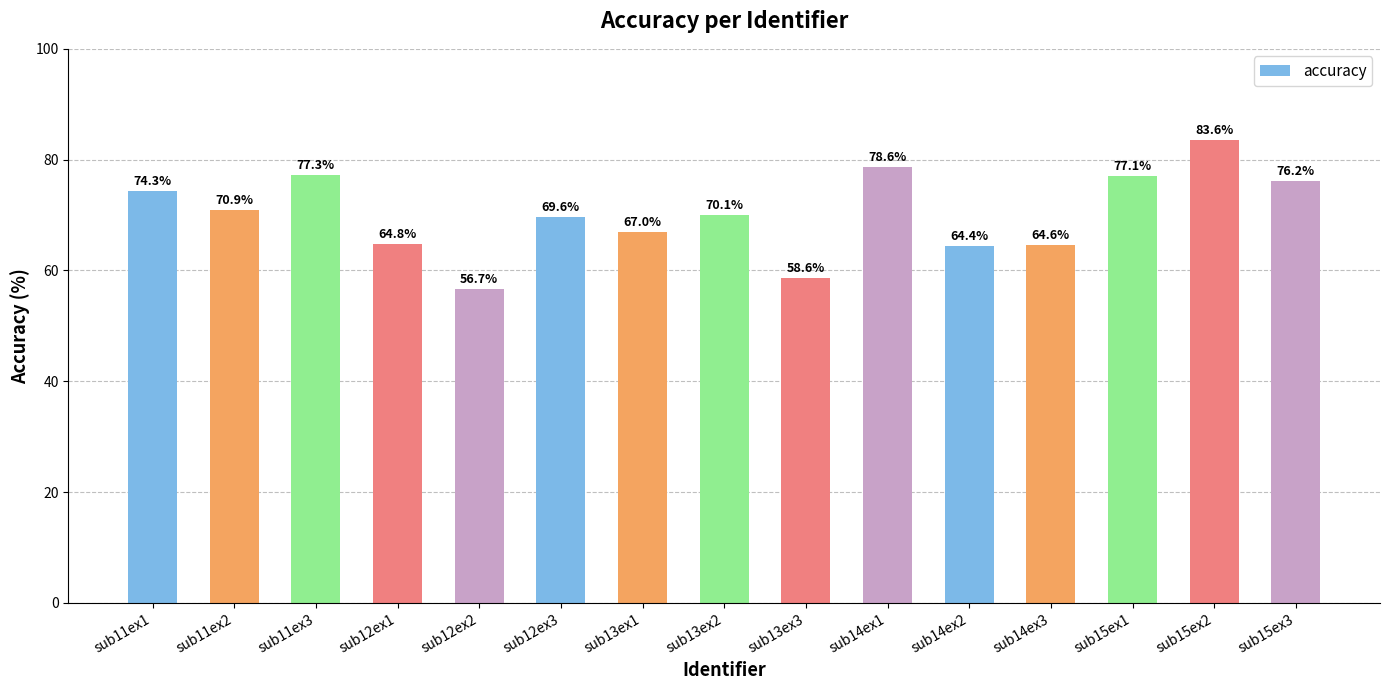

Reading right to left, list all the values displayed in this chart.

sub15ex3=76.2	sub15ex2=83.6	sub15ex1=77.1	sub14ex3=64.6	sub14ex2=64.4	sub14ex1=78.6	sub13ex3=58.6	sub13ex2=70.1	sub13ex1=67.0	sub12ex3=69.6	sub12ex2=56.7	sub12ex1=64.8	sub11ex3=77.3	sub11ex2=70.9	sub11ex1=74.3